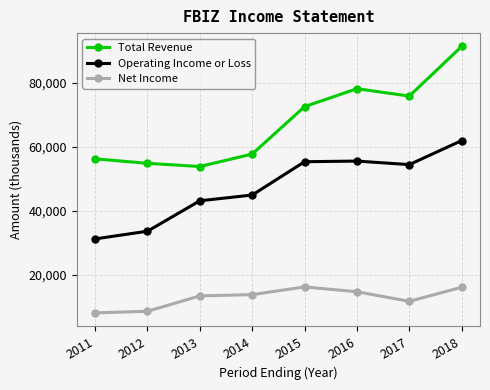

At which category does Operating Income or Loss reach its first local valley?

2017